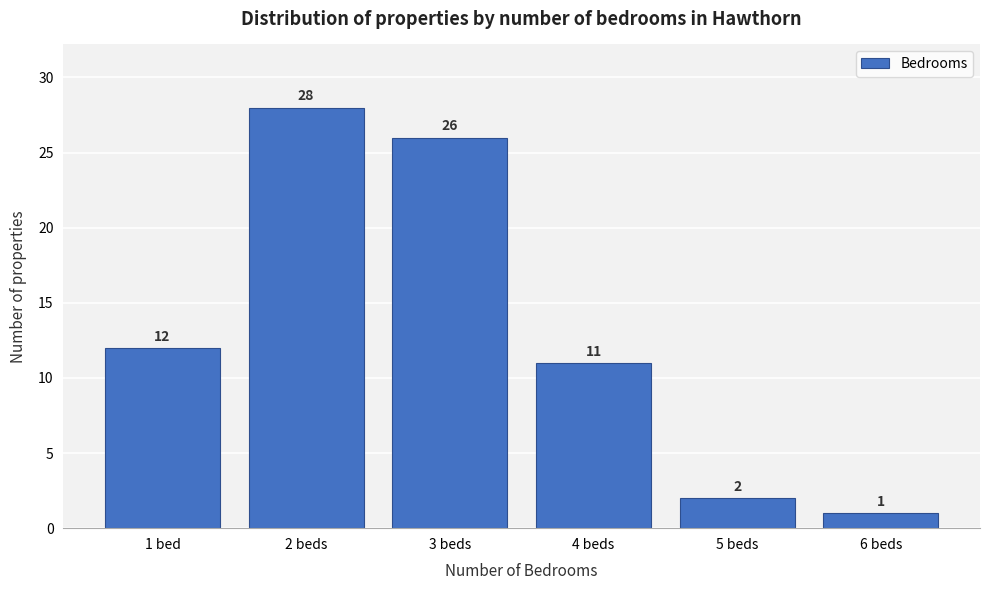

Reading right to left, what are all the values shown in this chart?

1	2	11	26	28	12